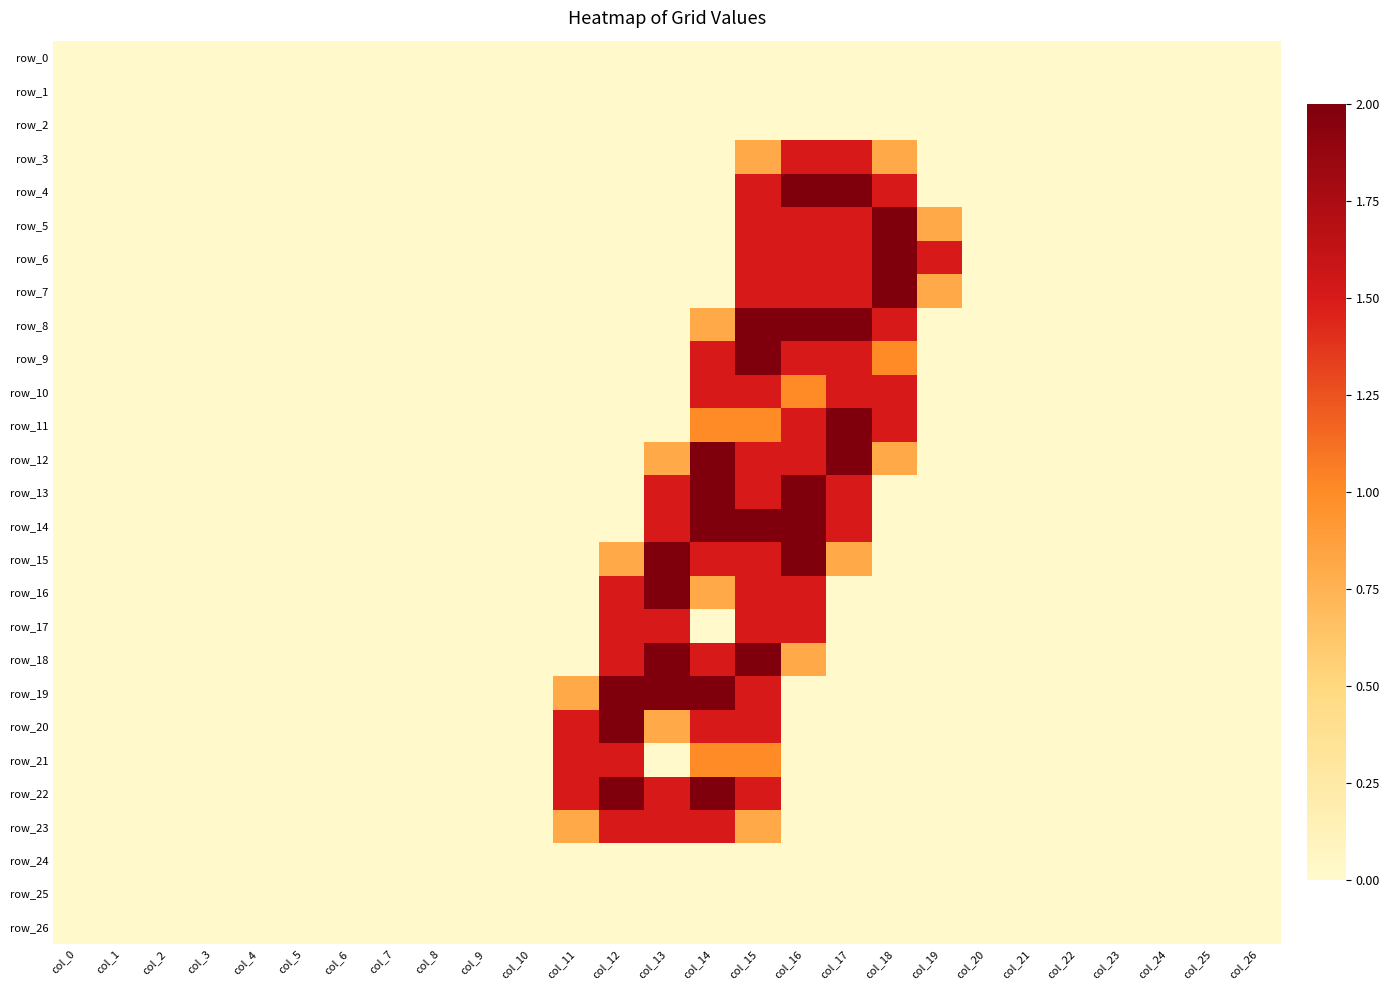

Reading left to right, what are all the values shown in this chart?

row_0: 0.0	0.0	0.0	0.0	0.0	0.0	0.0	0.0	0.0	0.0	0.0	0.0	0.0	0.0	0.0	0.0	0.0	0.0	0.0	0.0	0.0	0.0	0.0	0.0	0.0	0.0	0.0
row_1: 0.0	0.0	0.0	0.0	0.0	0.0	0.0	0.0	0.0	0.0	0.0	0.0	0.0	0.0	0.0	0.0	0.0	0.0	0.0	0.0	0.0	0.0	0.0	0.0	0.0	0.0	0.0
row_2: 0.0	0.0	0.0	0.0	0.0	0.0	0.0	0.0	0.0	0.0	0.0	0.0	0.0	0.0	0.0	0.0	0.0	0.0	0.0	0.0	0.0	0.0	0.0	0.0	0.0	0.0	0.0
row_3: 0.0	0.0	0.0	0.0	0.0	0.0	0.0	0.0	0.0	0.0	0.0	0.0	0.0	0.0	0.0	0.8	1.5	1.5	0.8	0.0	0.0	0.0	0.0	0.0	0.0	0.0	0.0
row_4: 0.0	0.0	0.0	0.0	0.0	0.0	0.0	0.0	0.0	0.0	0.0	0.0	0.0	0.0	0.0	1.5	2.0	2.0	1.5	0.0	0.0	0.0	0.0	0.0	0.0	0.0	0.0
row_5: 0.0	0.0	0.0	0.0	0.0	0.0	0.0	0.0	0.0	0.0	0.0	0.0	0.0	0.0	0.0	1.5	1.5	1.5	2.0	0.8	0.0	0.0	0.0	0.0	0.0	0.0	0.0
row_6: 0.0	0.0	0.0	0.0	0.0	0.0	0.0	0.0	0.0	0.0	0.0	0.0	0.0	0.0	0.0	1.5	1.5	1.5	2.0	1.5	0.0	0.0	0.0	0.0	0.0	0.0	0.0
row_7: 0.0	0.0	0.0	0.0	0.0	0.0	0.0	0.0	0.0	0.0	0.0	0.0	0.0	0.0	0.0	1.5	1.5	1.5	2.0	0.8	0.0	0.0	0.0	0.0	0.0	0.0	0.0
row_8: 0.0	0.0	0.0	0.0	0.0	0.0	0.0	0.0	0.0	0.0	0.0	0.0	0.0	0.0	0.8	2.0	2.0	2.0	1.5	0.0	0.0	0.0	0.0	0.0	0.0	0.0	0.0
row_9: 0.0	0.0	0.0	0.0	0.0	0.0	0.0	0.0	0.0	0.0	0.0	0.0	0.0	0.0	1.5	2.0	1.5	1.5	1.0	0.0	0.0	0.0	0.0	0.0	0.0	0.0	0.0
row_10: 0.0	0.0	0.0	0.0	0.0	0.0	0.0	0.0	0.0	0.0	0.0	0.0	0.0	0.0	1.5	1.5	1.0	1.5	1.5	0.0	0.0	0.0	0.0	0.0	0.0	0.0	0.0
row_11: 0.0	0.0	0.0	0.0	0.0	0.0	0.0	0.0	0.0	0.0	0.0	0.0	0.0	0.0	1.0	1.0	1.5	2.0	1.5	0.0	0.0	0.0	0.0	0.0	0.0	0.0	0.0
row_12: 0.0	0.0	0.0	0.0	0.0	0.0	0.0	0.0	0.0	0.0	0.0	0.0	0.0	0.8	2.0	1.5	1.5	2.0	0.8	0.0	0.0	0.0	0.0	0.0	0.0	0.0	0.0
row_13: 0.0	0.0	0.0	0.0	0.0	0.0	0.0	0.0	0.0	0.0	0.0	0.0	0.0	1.5	2.0	1.5	2.0	1.5	0.0	0.0	0.0	0.0	0.0	0.0	0.0	0.0	0.0
row_14: 0.0	0.0	0.0	0.0	0.0	0.0	0.0	0.0	0.0	0.0	0.0	0.0	0.0	1.5	2.0	2.0	2.0	1.5	0.0	0.0	0.0	0.0	0.0	0.0	0.0	0.0	0.0
row_15: 0.0	0.0	0.0	0.0	0.0	0.0	0.0	0.0	0.0	0.0	0.0	0.0	0.8	2.0	1.5	1.5	2.0	0.8	0.0	0.0	0.0	0.0	0.0	0.0	0.0	0.0	0.0
row_16: 0.0	0.0	0.0	0.0	0.0	0.0	0.0	0.0	0.0	0.0	0.0	0.0	1.5	2.0	0.8	1.5	1.5	0.0	0.0	0.0	0.0	0.0	0.0	0.0	0.0	0.0	0.0
row_17: 0.0	0.0	0.0	0.0	0.0	0.0	0.0	0.0	0.0	0.0	0.0	0.0	1.5	1.5	0.0	1.5	1.5	0.0	0.0	0.0	0.0	0.0	0.0	0.0	0.0	0.0	0.0
row_18: 0.0	0.0	0.0	0.0	0.0	0.0	0.0	0.0	0.0	0.0	0.0	0.0	1.5	2.0	1.5	2.0	0.8	0.0	0.0	0.0	0.0	0.0	0.0	0.0	0.0	0.0	0.0
row_19: 0.0	0.0	0.0	0.0	0.0	0.0	0.0	0.0	0.0	0.0	0.0	0.8	2.0	2.0	2.0	1.5	0.0	0.0	0.0	0.0	0.0	0.0	0.0	0.0	0.0	0.0	0.0
row_20: 0.0	0.0	0.0	0.0	0.0	0.0	0.0	0.0	0.0	0.0	0.0	1.5	2.0	0.8	1.5	1.5	0.0	0.0	0.0	0.0	0.0	0.0	0.0	0.0	0.0	0.0	0.0
row_21: 0.0	0.0	0.0	0.0	0.0	0.0	0.0	0.0	0.0	0.0	0.0	1.5	1.5	0.0	1.0	1.0	0.0	0.0	0.0	0.0	0.0	0.0	0.0	0.0	0.0	0.0	0.0
row_22: 0.0	0.0	0.0	0.0	0.0	0.0	0.0	0.0	0.0	0.0	0.0	1.5	2.0	1.5	2.0	1.5	0.0	0.0	0.0	0.0	0.0	0.0	0.0	0.0	0.0	0.0	0.0
row_23: 0.0	0.0	0.0	0.0	0.0	0.0	0.0	0.0	0.0	0.0	0.0	0.8	1.5	1.5	1.5	0.8	0.0	0.0	0.0	0.0	0.0	0.0	0.0	0.0	0.0	0.0	0.0
row_24: 0.0	0.0	0.0	0.0	0.0	0.0	0.0	0.0	0.0	0.0	0.0	0.0	0.0	0.0	0.0	0.0	0.0	0.0	0.0	0.0	0.0	0.0	0.0	0.0	0.0	0.0	0.0
row_25: 0.0	0.0	0.0	0.0	0.0	0.0	0.0	0.0	0.0	0.0	0.0	0.0	0.0	0.0	0.0	0.0	0.0	0.0	0.0	0.0	0.0	0.0	0.0	0.0	0.0	0.0	0.0
row_26: 0.0	0.0	0.0	0.0	0.0	0.0	0.0	0.0	0.0	0.0	0.0	0.0	0.0	0.0	0.0	0.0	0.0	0.0	0.0	0.0	0.0	0.0	0.0	0.0	0.0	0.0	0.0